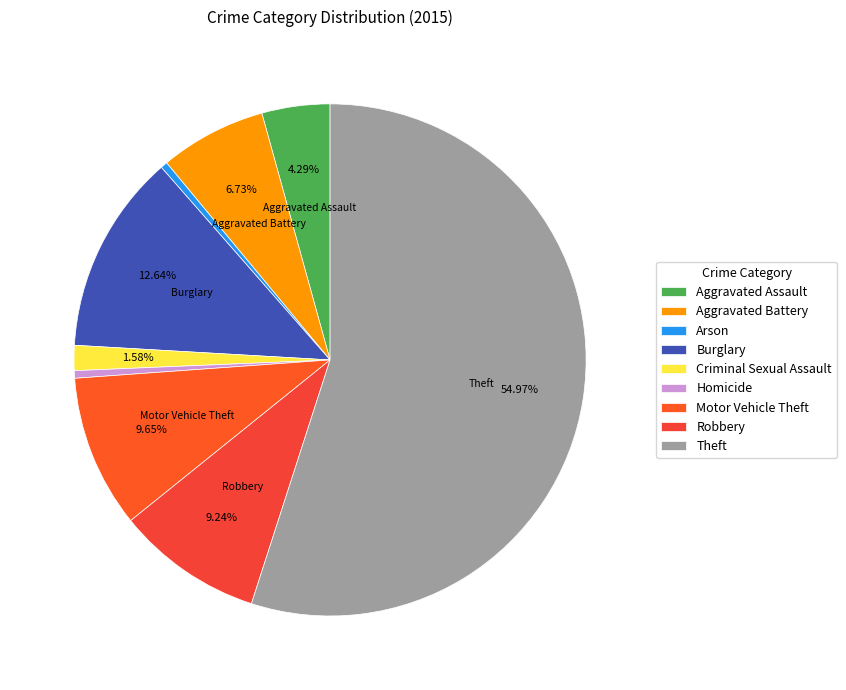

Does any single category account for the majority?

Yes